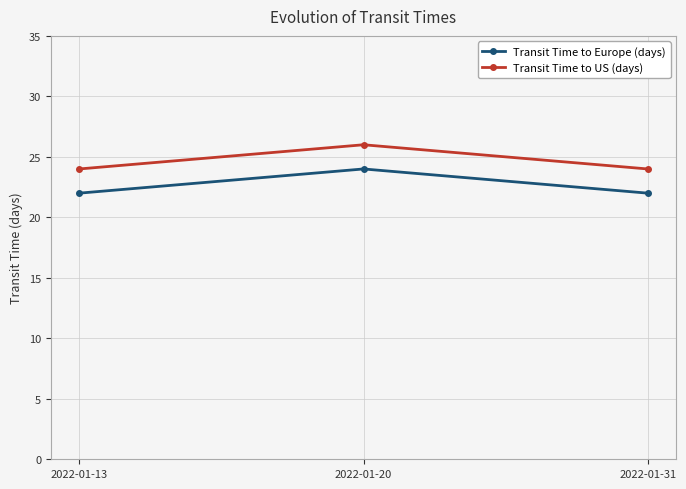

What is the minimum value shown in the chart?

22